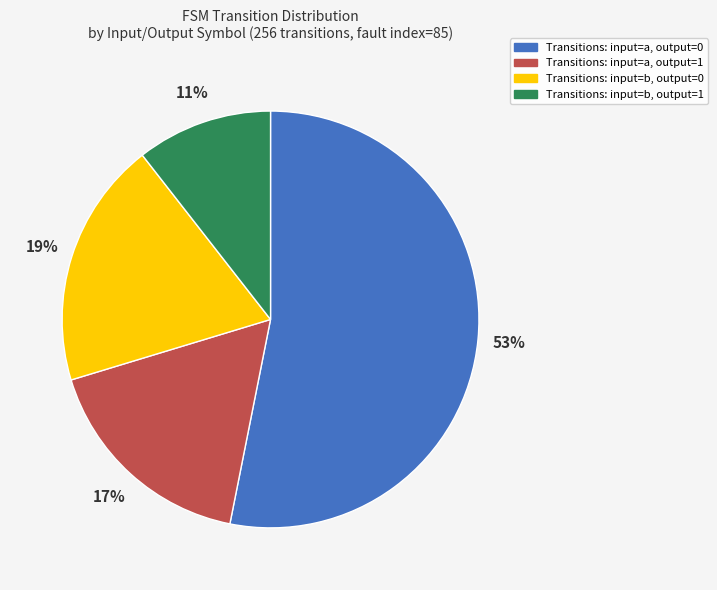

Which has a higher value, Transitions: input=a, output=0 or Transitions: input=b, output=1?

Transitions: input=a, output=0